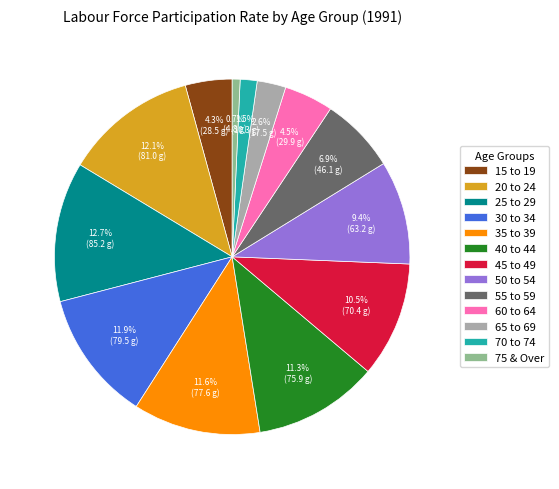

Which slice is the largest?

25 to 29